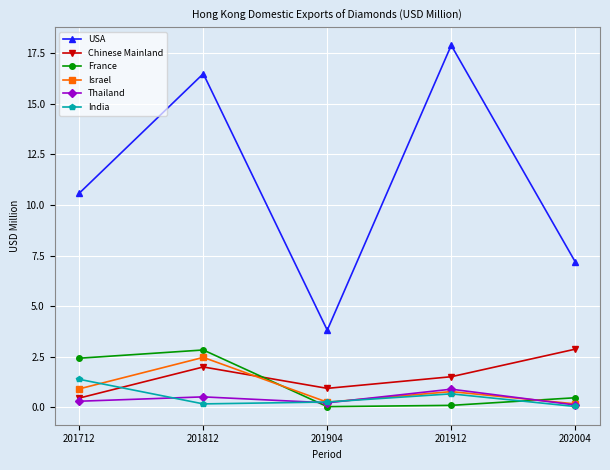

True or false: USA and Thailand intersect in this chart.

False